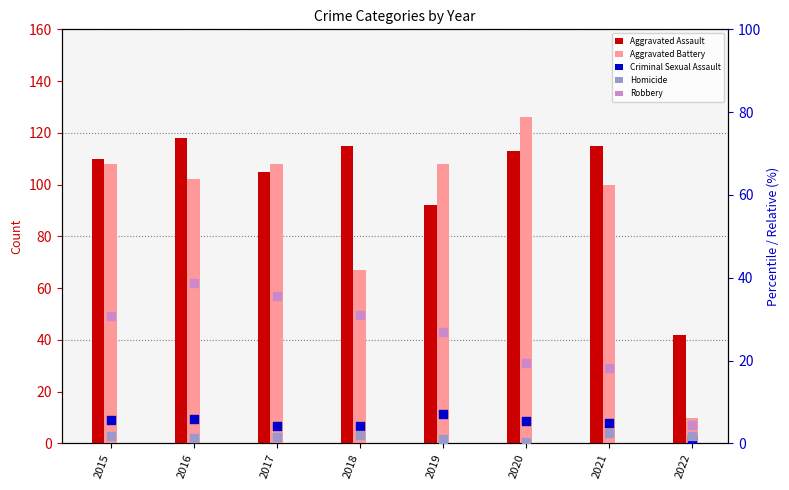

What are all the series names shown in the legend?

Aggravated Assault, Aggravated Battery, Criminal Sexual Assault, Homicide, Robbery